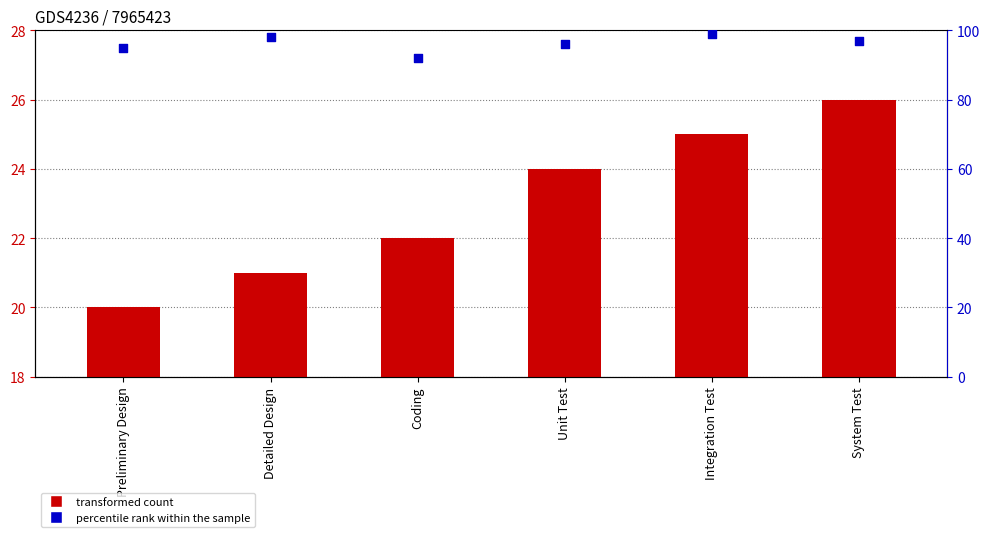

What is the total value across all series at System Test?

123